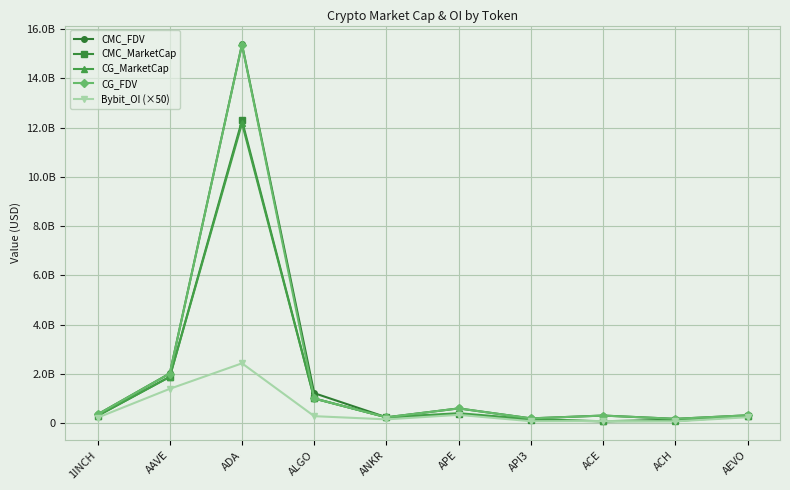

Is this an area chart (filled region under the line)?

No